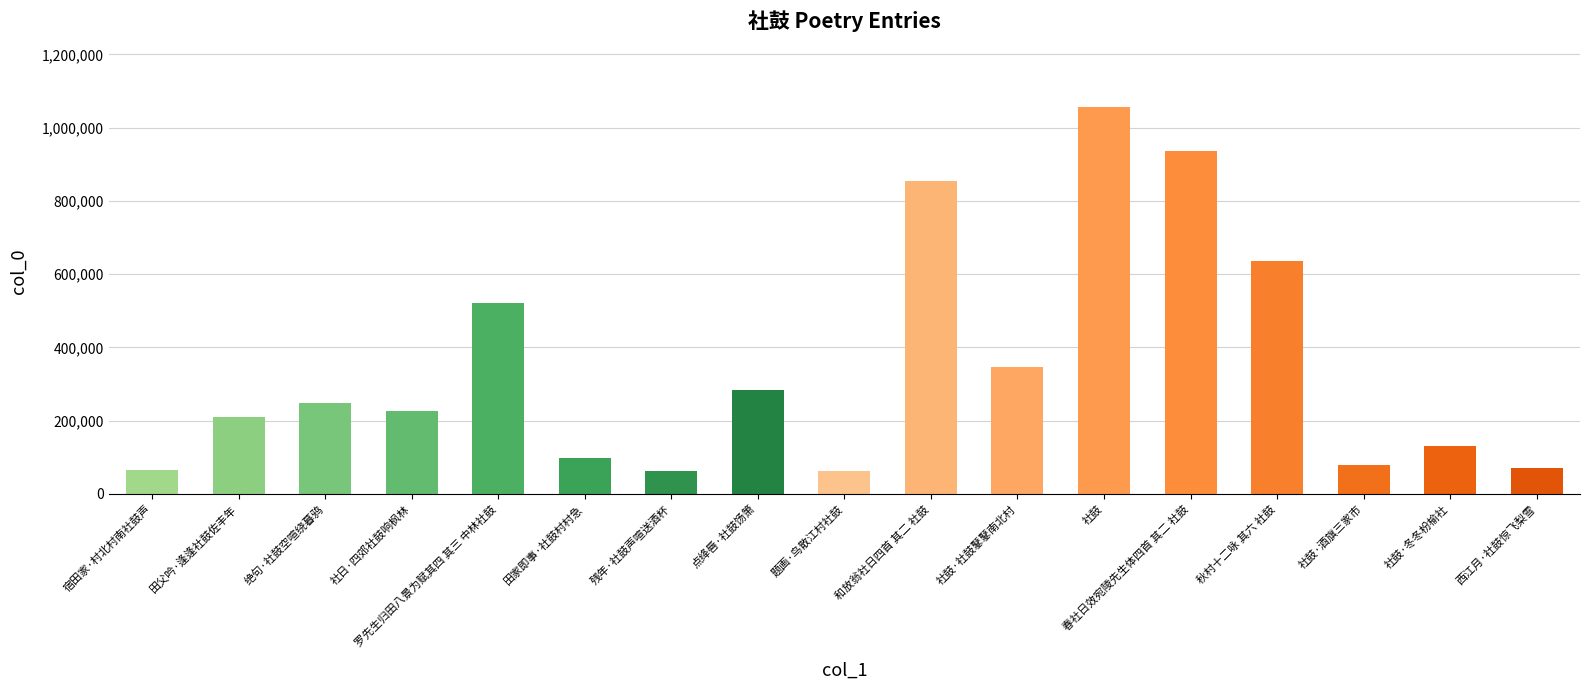

What is the sum of the values at 宿田家·村北村南社鼓声 and 和放翁社日四首 其二 社鼓?

918217